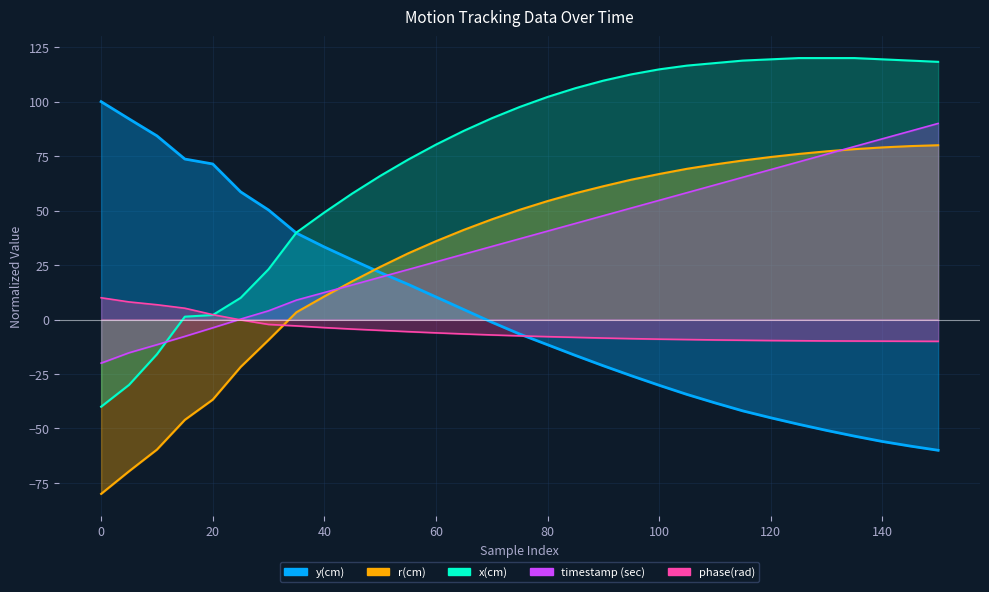

Is the value of timestamp (sec) at 85 greater than the value of y(cm) at 70?

Yes